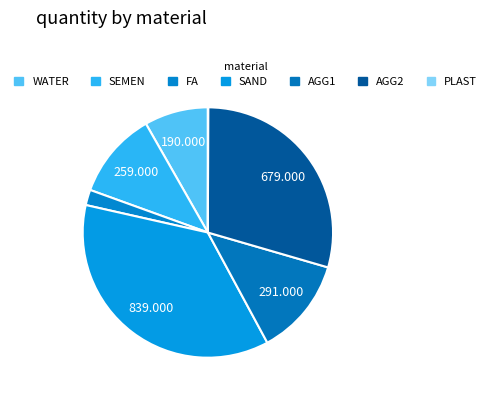

Rank the categories by value from highest to lowest.

SAND, AGG2, AGG1, SEMEN, WATER, FA, PLAST